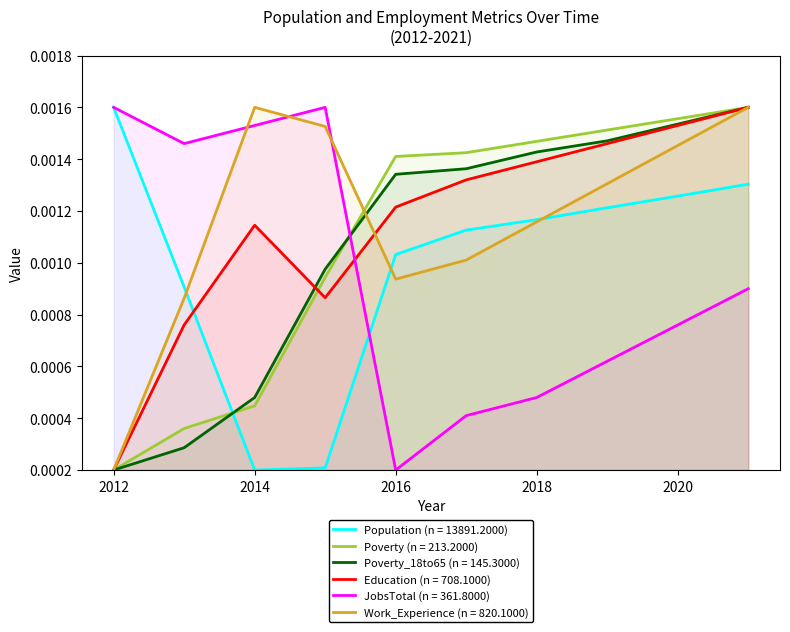

Which series has the largest total across all categories?

Work_Experience (n = 820.1000)